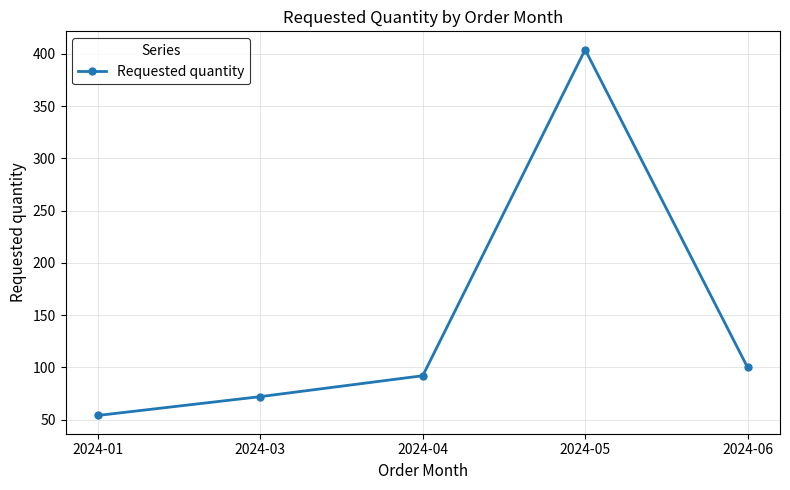

What is the change in value from 2024-04 to 2024-05?

+312